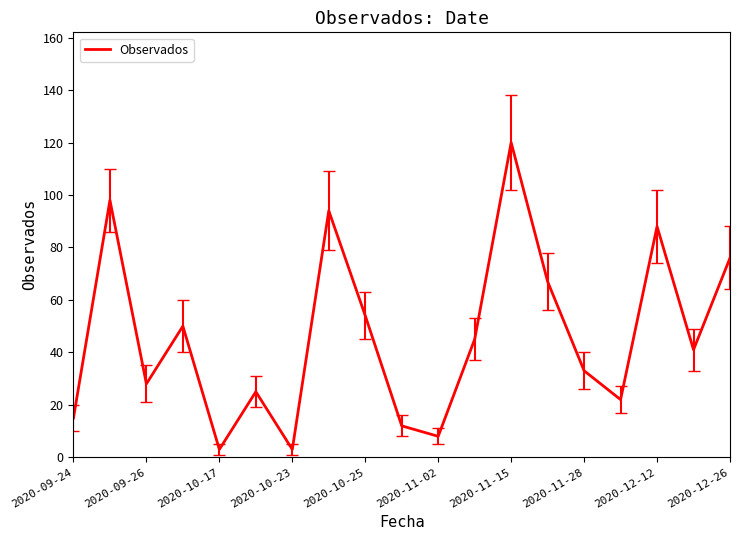

What is the greatest value displayed?

120